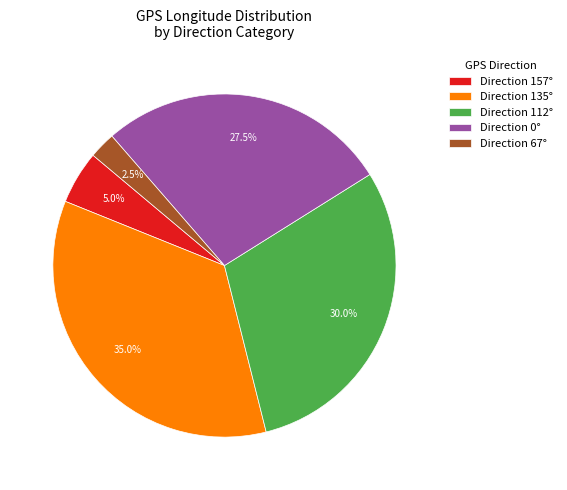

What is the smallest slice in the pie chart?

Direction 67°